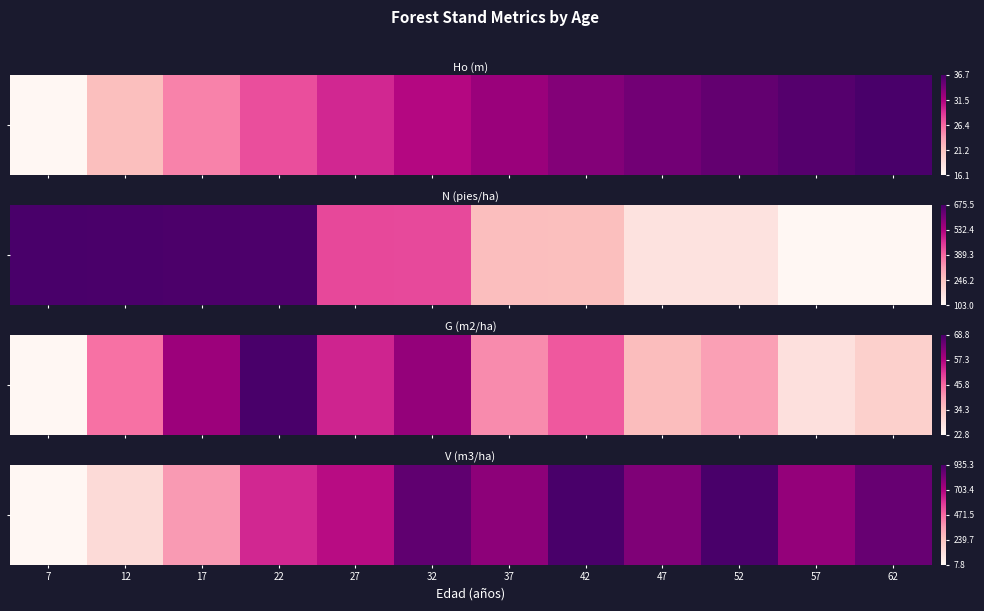

What is the difference between the maximum and minimum values?

1.0